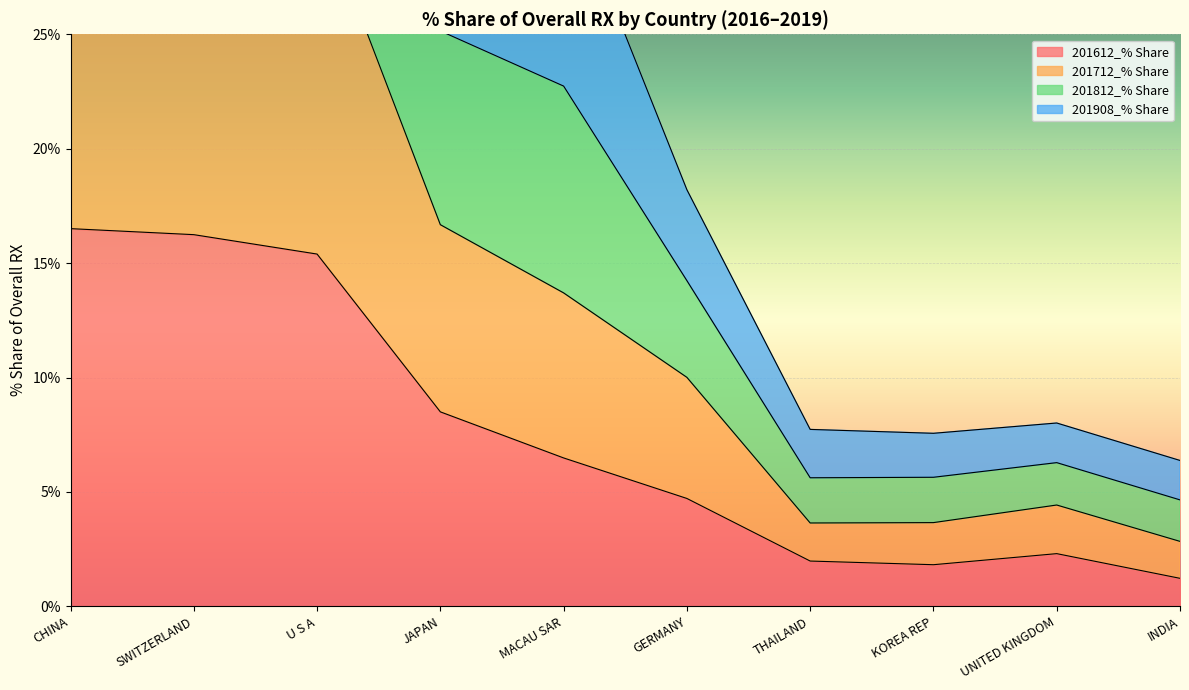

True or false: 201908_% Share has more than 0 points higher than both neighbors.

True